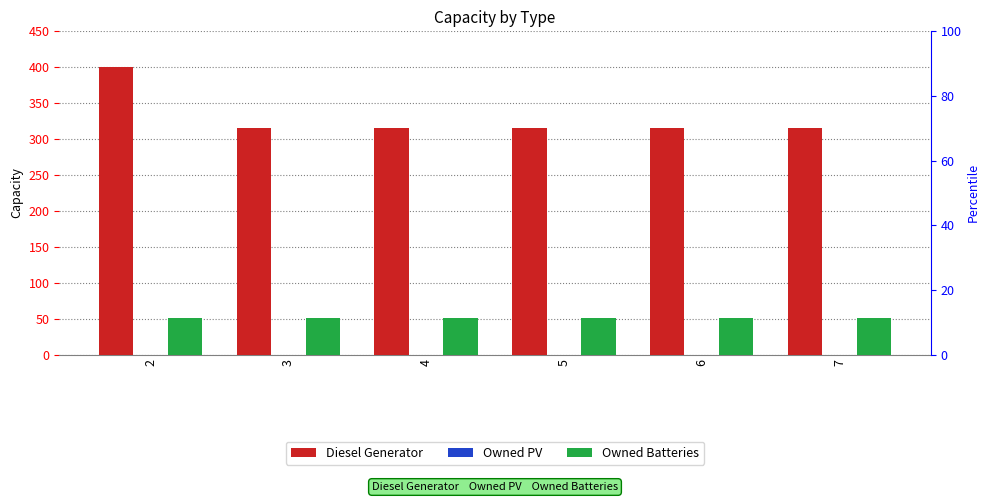

Which category has the lowest value across all series?

2